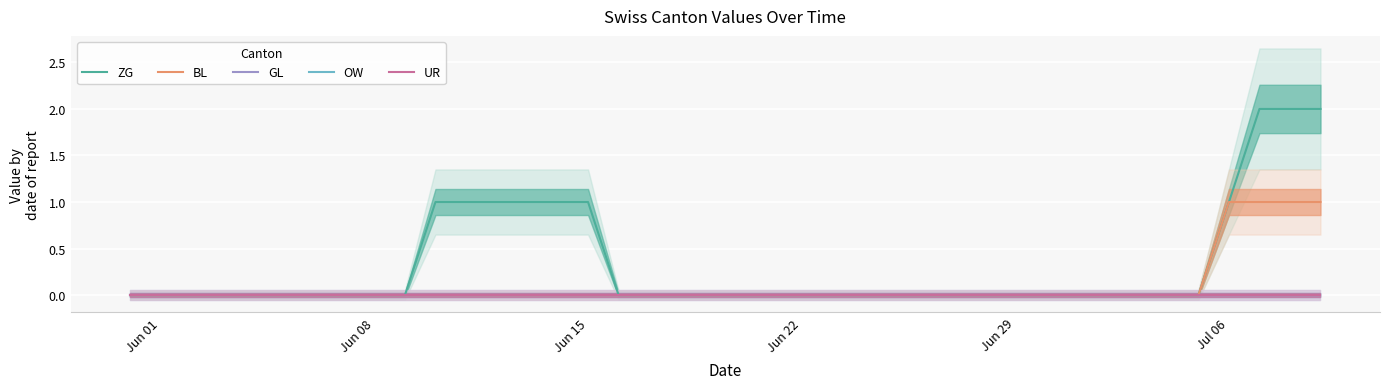

True or false: UR and ZG intersect in this chart.

False